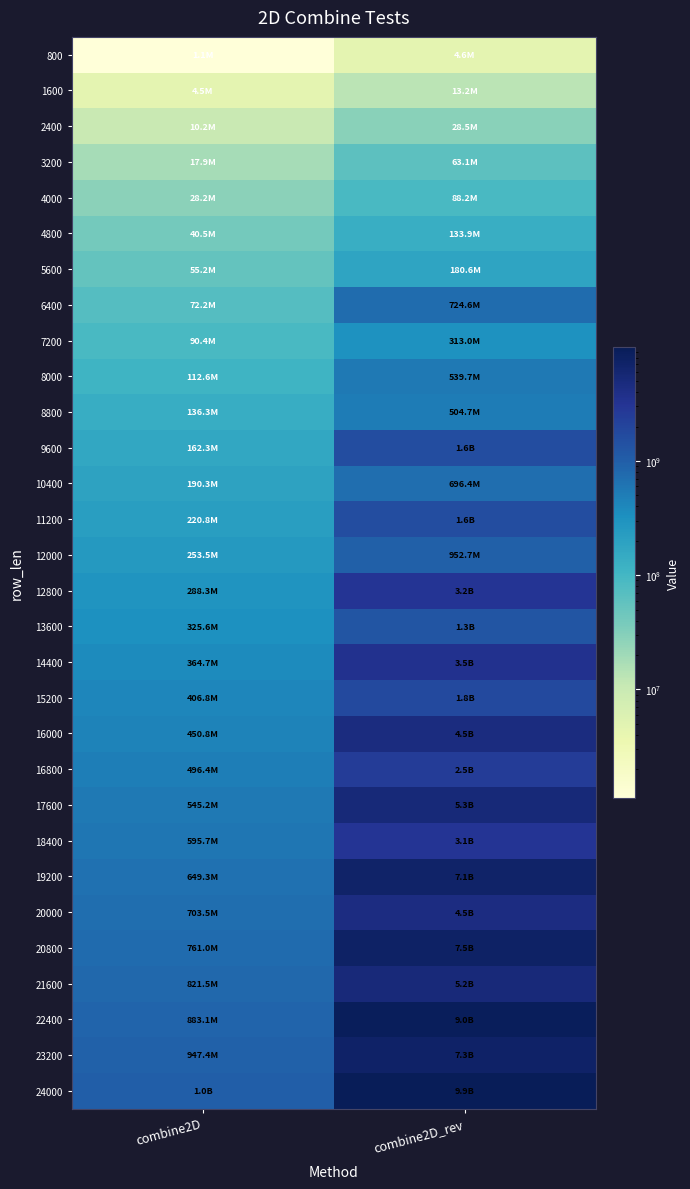

What is the total value across all series at combine2D_rev?

83162477446